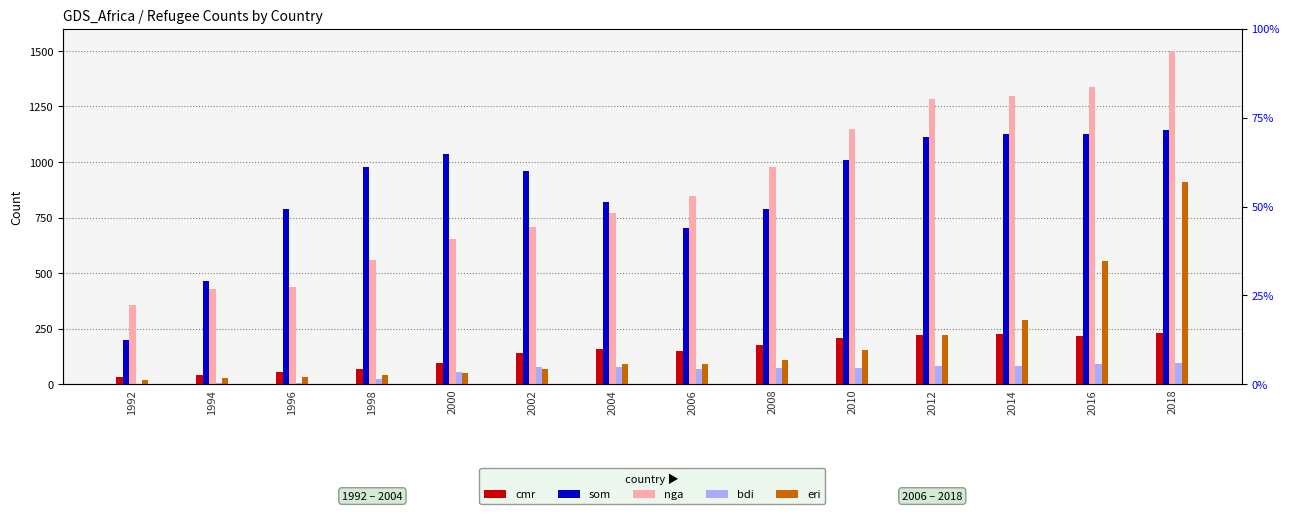

Rank the categories by bdi value from highest to lowest.

2018, 2016, 2014, 2012, 2002, 2004, 2010, 2008, 2006, 2000, 1998, 1996, 1994, 1992